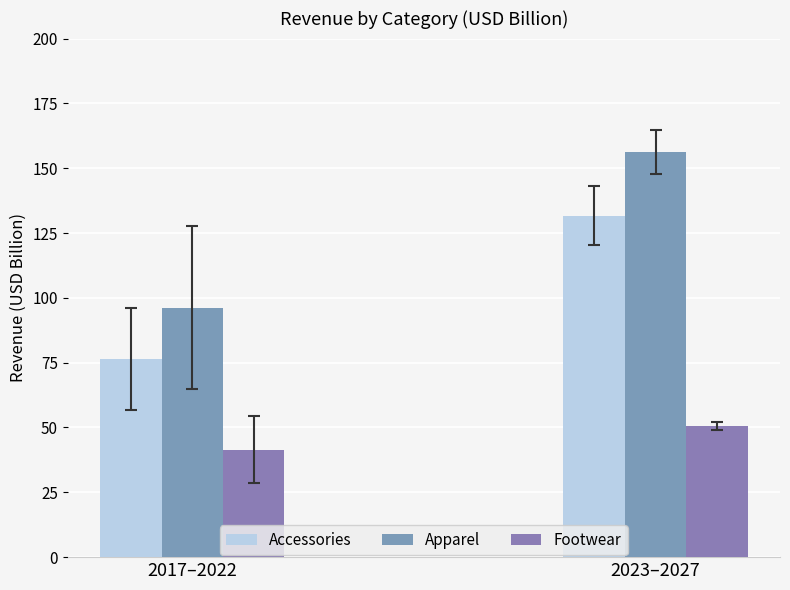

What is the value of the Accessories bar at the 1st from the left?

76.4